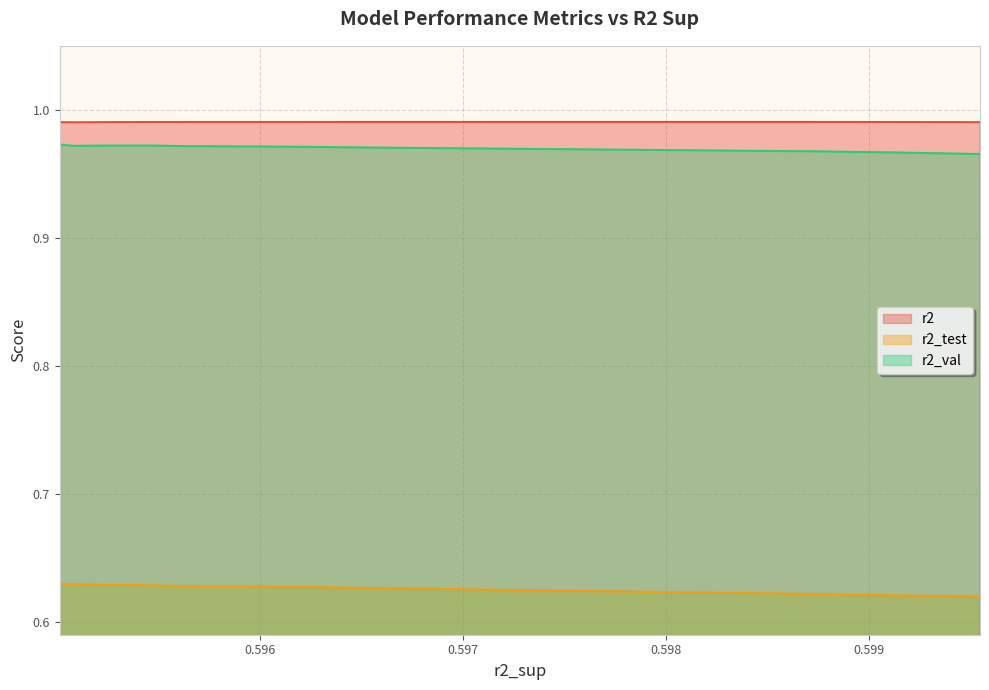

What are all the series names shown in the legend?

r2, r2_test, r2_val